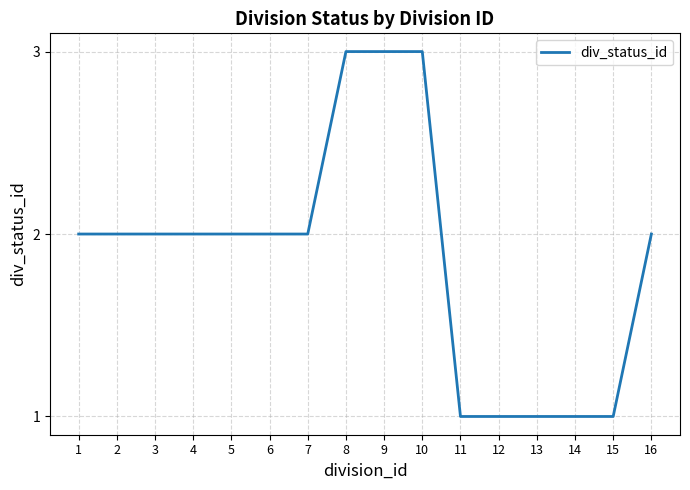

What is the difference between the values at 10 and 14?

2